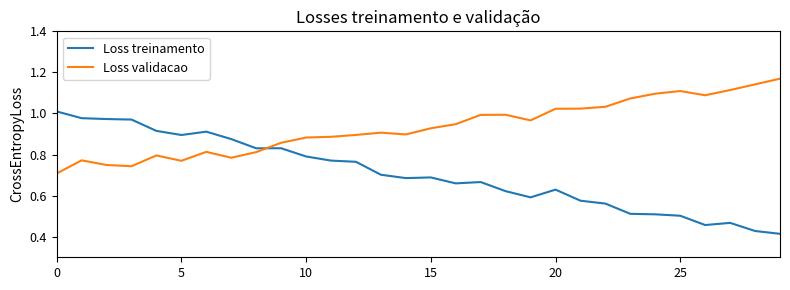

Which series has the largest range (max minus min)?

Loss treinamento